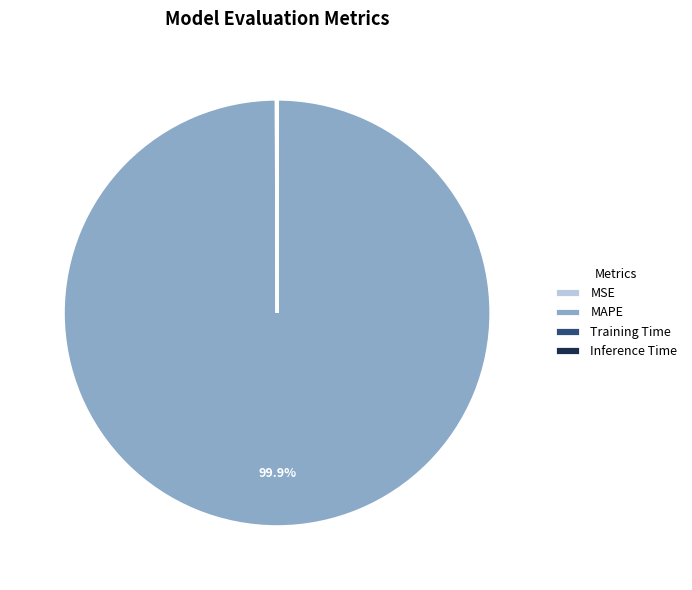

Does MAPE account for over 50% of the chart?

Yes